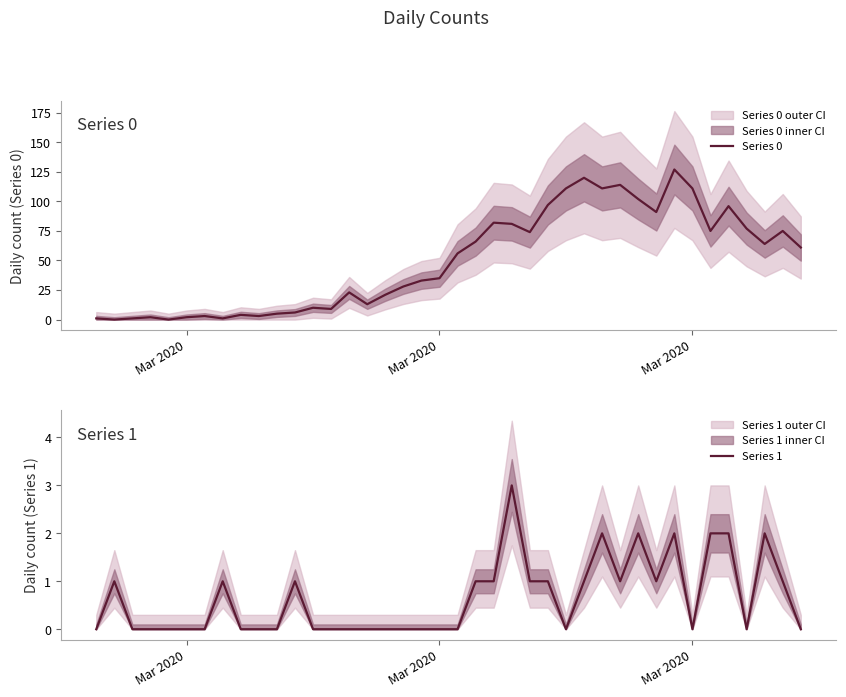

What is the maximum value for Series 1?

3